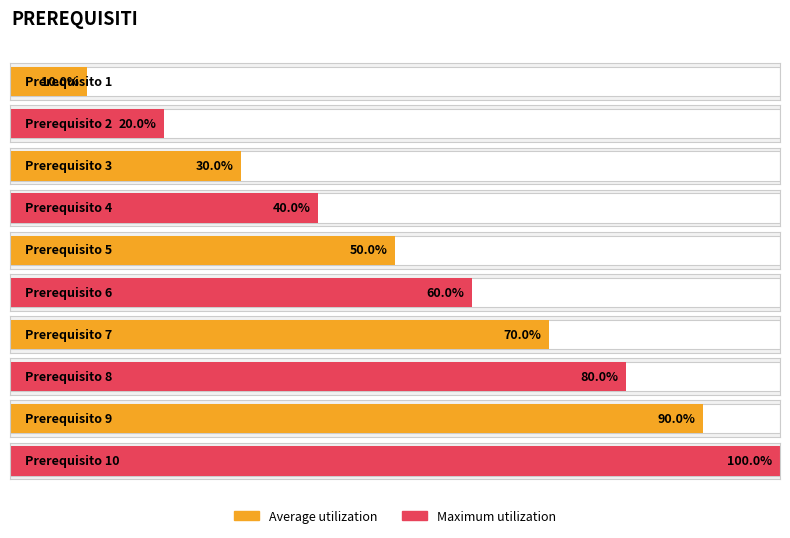

Which label corresponds to the largest value in the chart?

10